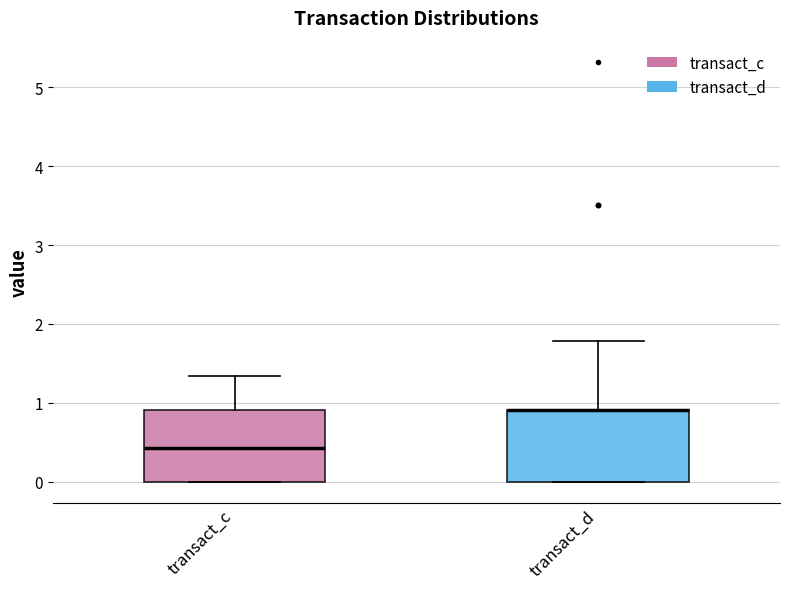

Reading left to right, transcribe this box plot: for each box, give where its median line is, the range the box spans, and where its two whiskers end, as read against the y-axis. The values are not printed on the chart, so give them approximately, as read against the axis.

transact_c: median 0.4, box 0.0 to 0.9, whiskers 0.0 to 1.3
transact_d: median 0.9 (drawn on the box's upper edge), box 0.0 to 0.9, whiskers 0.0 to 1.8